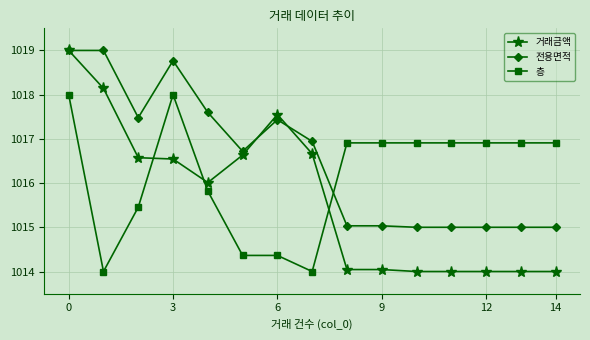

After their last crossing, which series has the higher values: 전용면적 or 거래금액?

전용면적